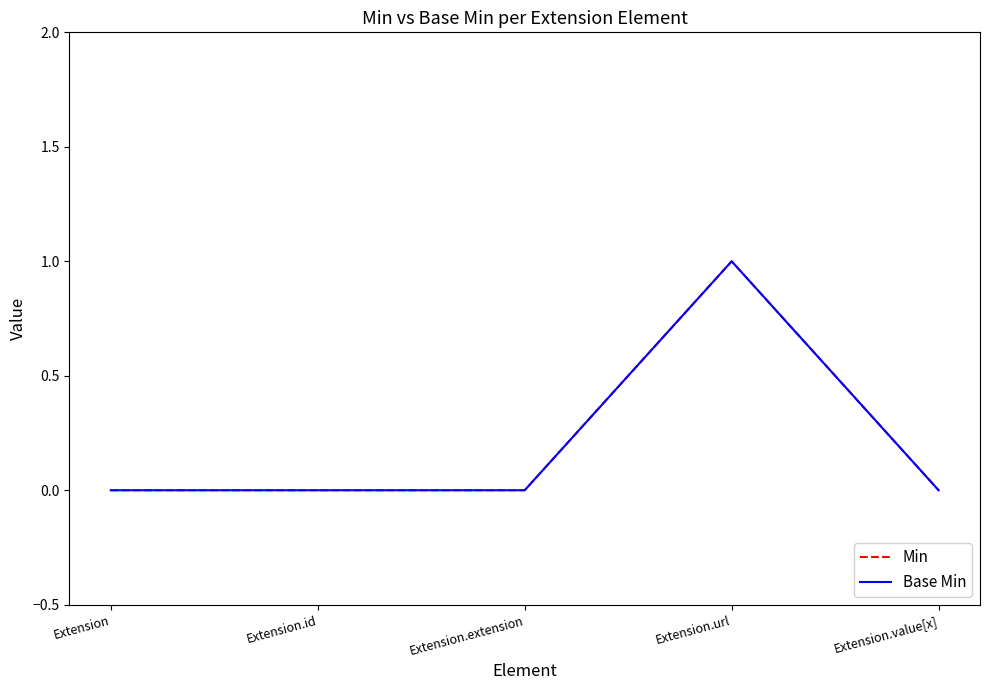

True or false: Base Min has more than 2 points higher than both neighbors.

False